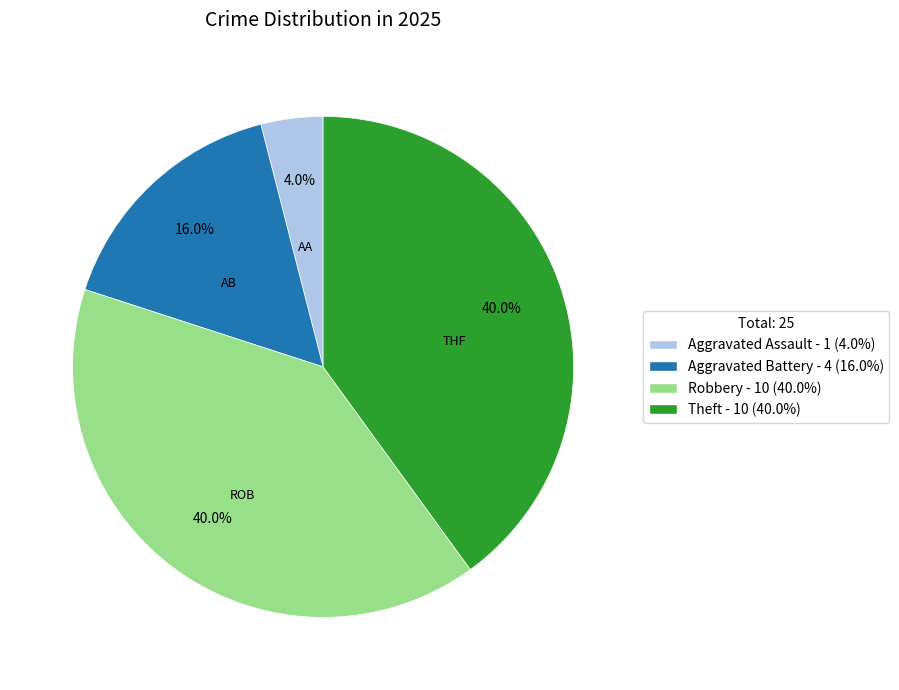

Between Aggravated Battery and Robbery, which is larger?

Robbery